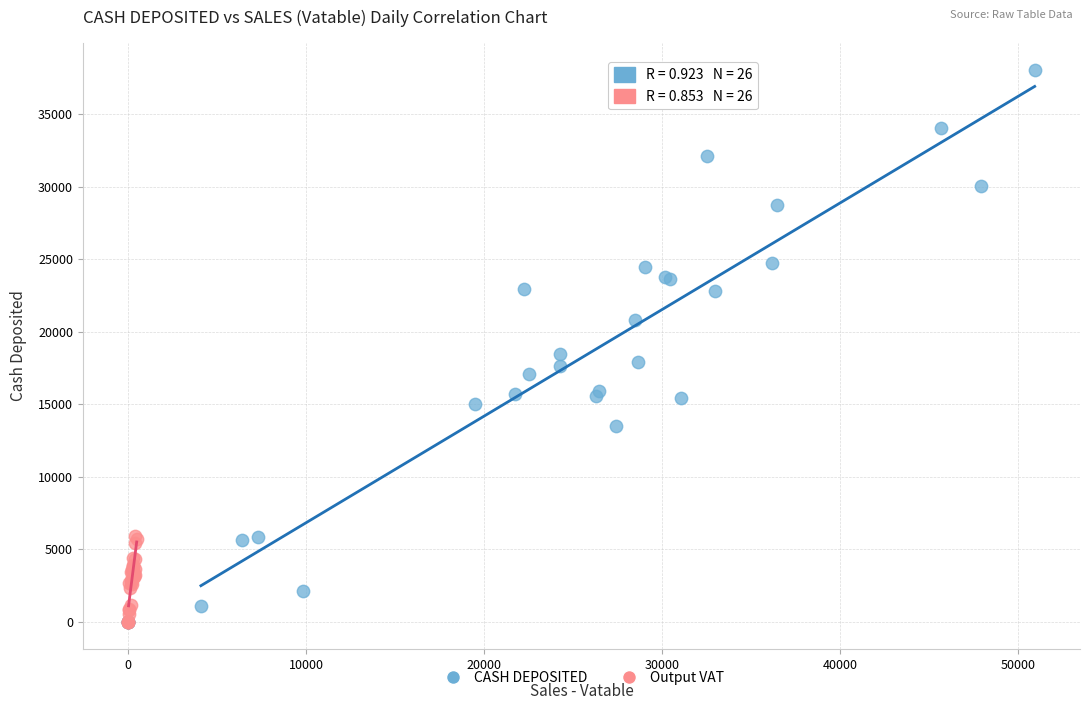

Which series reaches the maximum Y coordinate?

CASH DEPOSITED